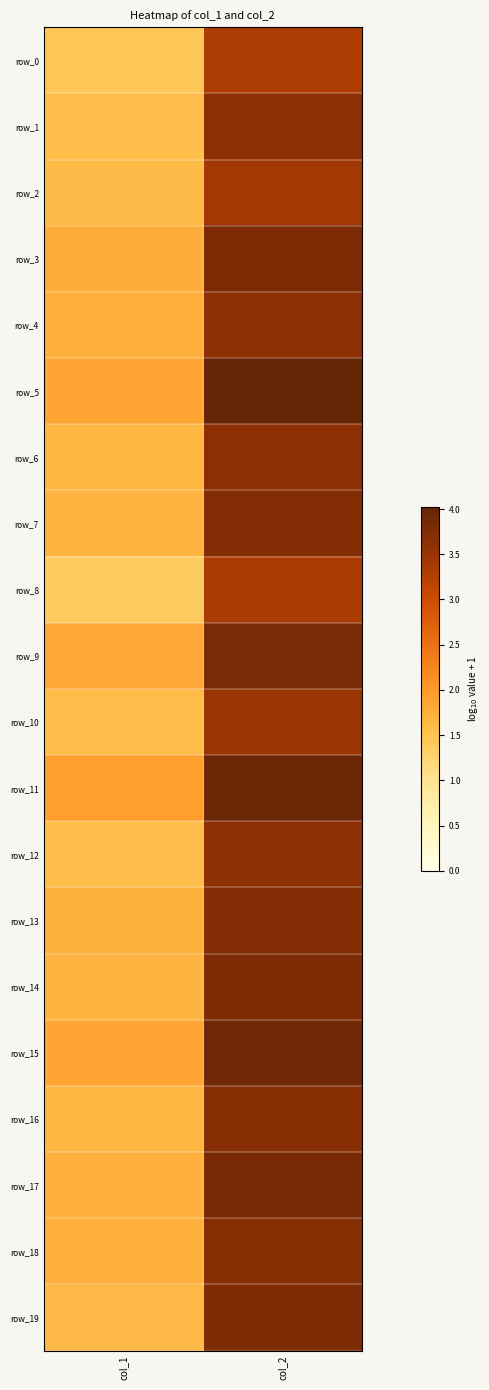

Reading left to right, list all the values displayed in this chart.

row_0: col_1=1.5	col_2=3.3
row_1: col_1=1.6	col_2=3.6
row_2: col_1=1.6	col_2=3.4
row_3: col_1=1.8	col_2=3.8
row_4: col_1=1.8	col_2=3.6
row_5: col_1=1.9	col_2=4.0
row_6: col_1=1.7	col_2=3.6
row_7: col_1=1.7	col_2=3.7
row_8: col_1=1.4	col_2=3.3
row_9: col_1=1.8	col_2=3.8
row_10: col_1=1.6	col_2=3.5
row_11: col_1=1.9	col_2=4.0
row_12: col_1=1.6	col_2=3.6
row_13: col_1=1.7	col_2=3.7
row_14: col_1=1.7	col_2=3.8
row_15: col_1=1.9	col_2=3.9
row_16: col_1=1.7	col_2=3.7
row_17: col_1=1.7	col_2=3.8
row_18: col_1=1.8	col_2=3.7
row_19: col_1=1.6	col_2=3.8